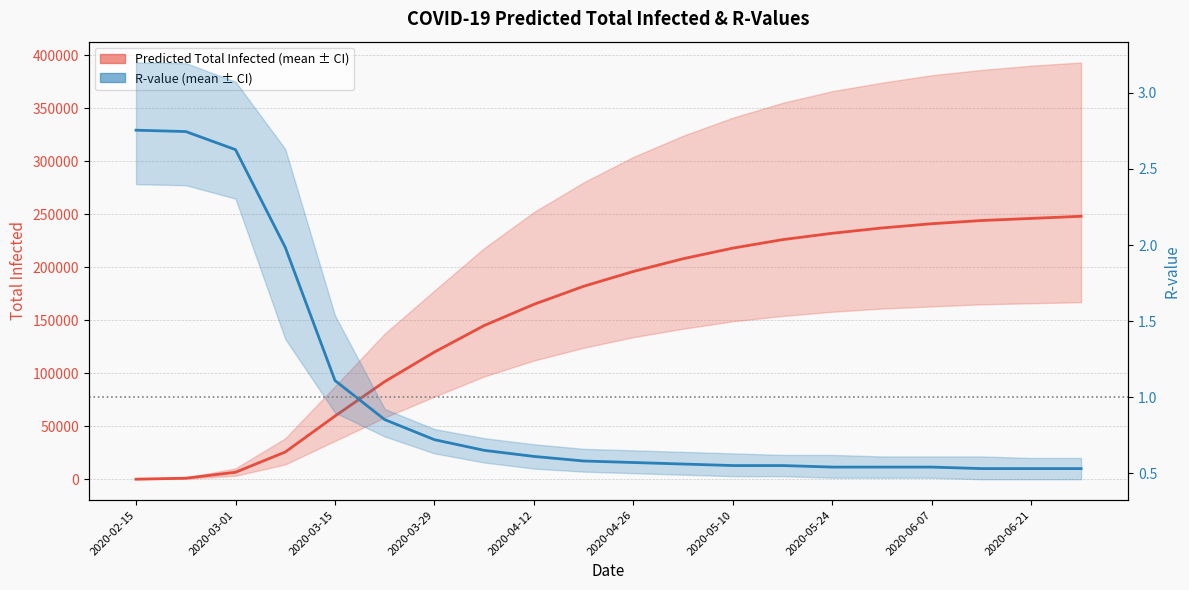

Reading left to right, transcribe all the data shown in this chart.

Predicted Total Infected (mean): 132.0	1054.0	6650.0	25735.0	59619.0	92122.0	120000.0	145000.0	165000.0	182000.0	196000.0	208000.0	218000.0	226000.0	232000.0	237000.0	241000.0	244000.0	246000.0	248000.0
R-value (mean): 2.8	2.7	2.6	2.0	1.1	0.9	0.7	0.7	0.6	0.6	0.6	0.6	0.6	0.6	0.5	0.5	0.5	0.5	0.5	0.5